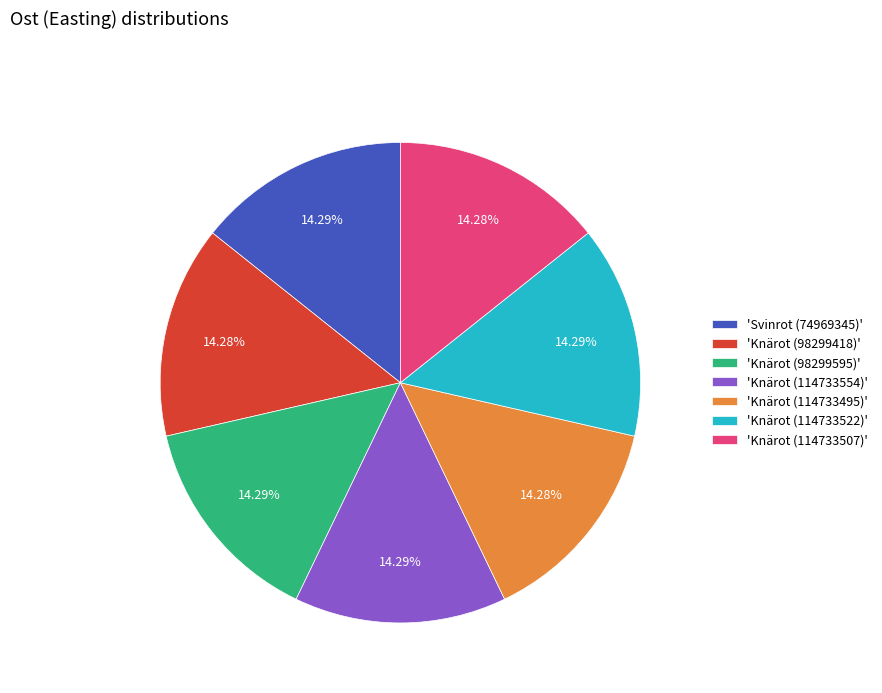

What is the ratio of the value at 'Knärot (114733522)' to the value at 'Knärot (98299418)'?

1.0